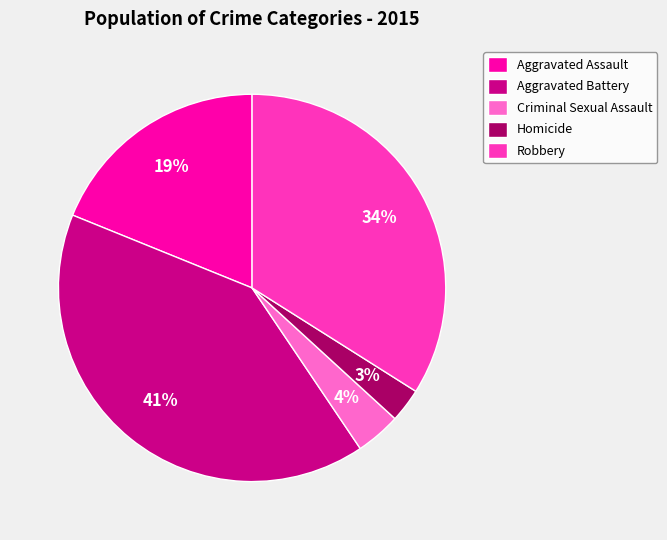

What is the largest slice in the pie chart?

Aggravated Battery